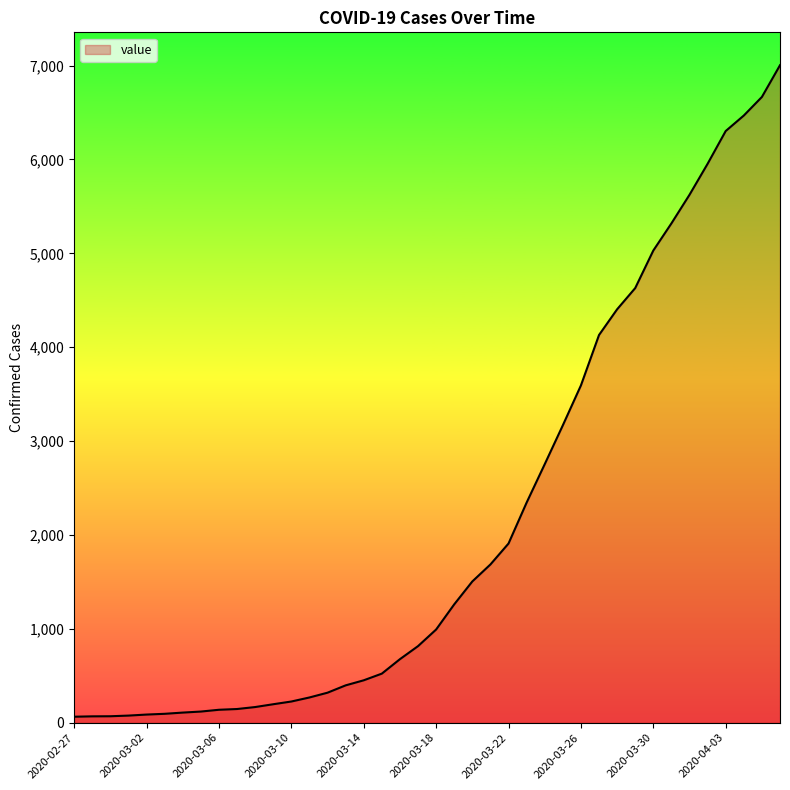

What is the maximum value shown in the chart?

7004